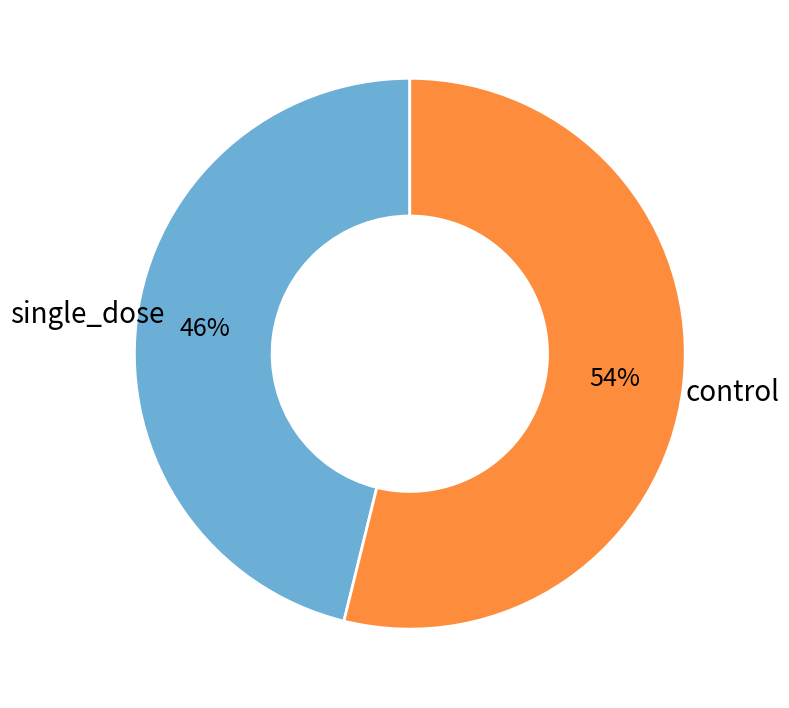

Does any single category account for the majority?

Yes